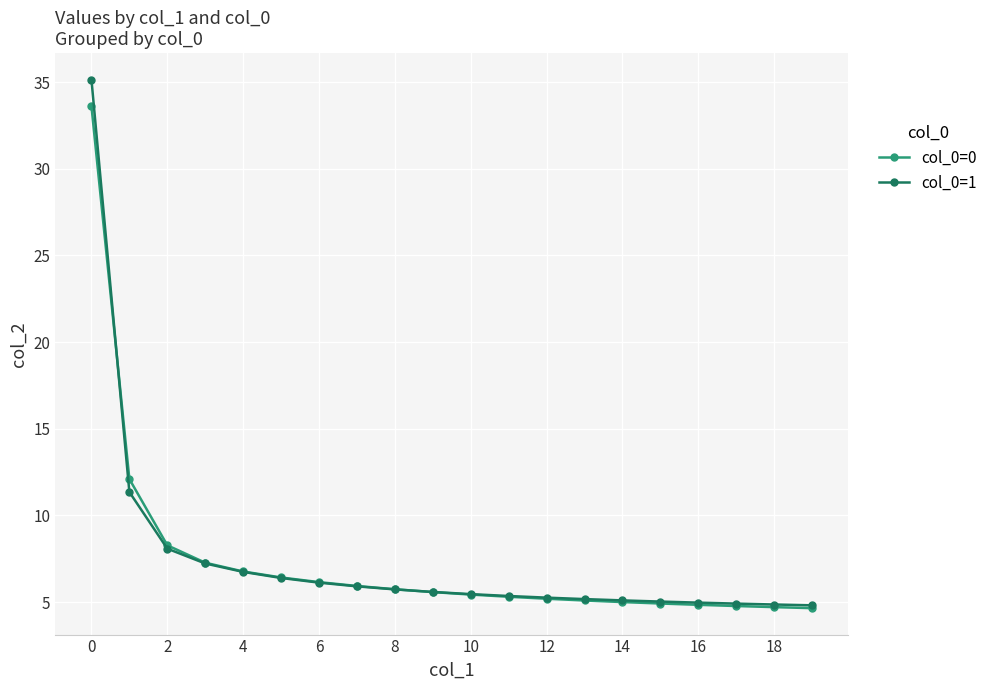

List the series in order of their peak value, lowest first.

col_0=0, col_0=1